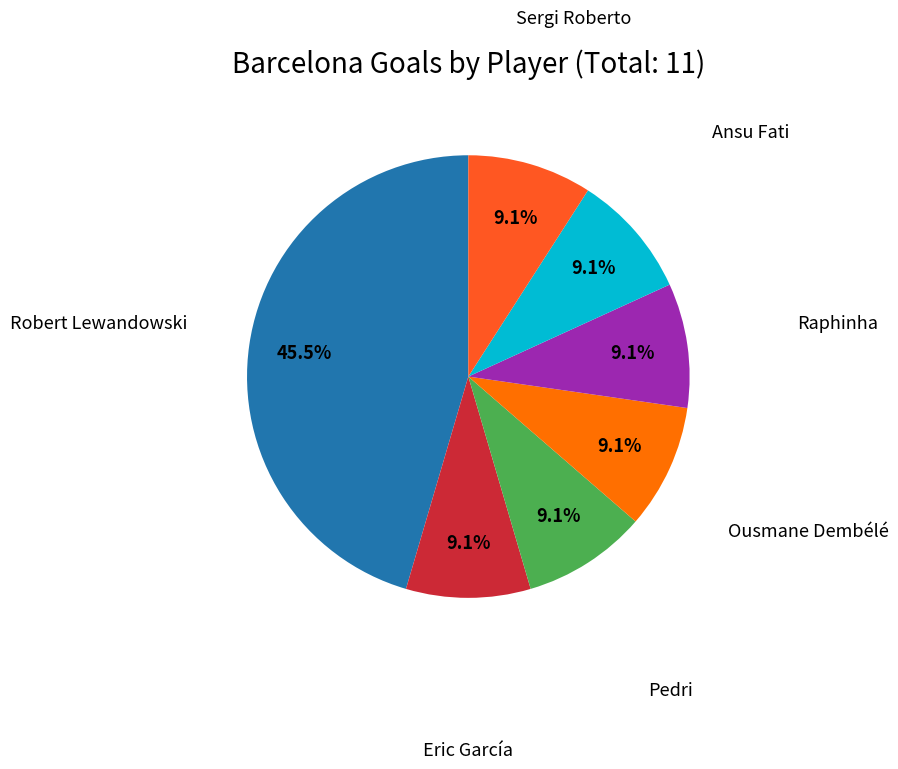

Is there a majority slice in this chart?

No